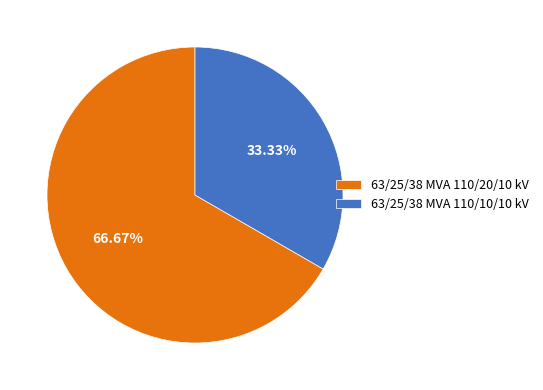

Rank the categories by value from lowest to highest.

63/25/38 MVA 110/10/10 kV, 63/25/38 MVA 110/20/10 kV